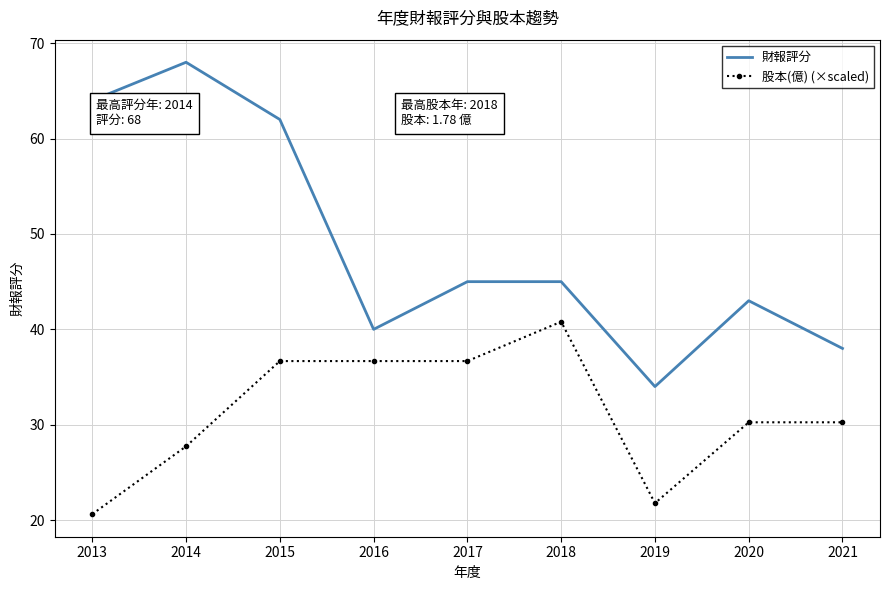

True or false: 財報評分 and 股本(億) (×scaled) cross at least once.

False